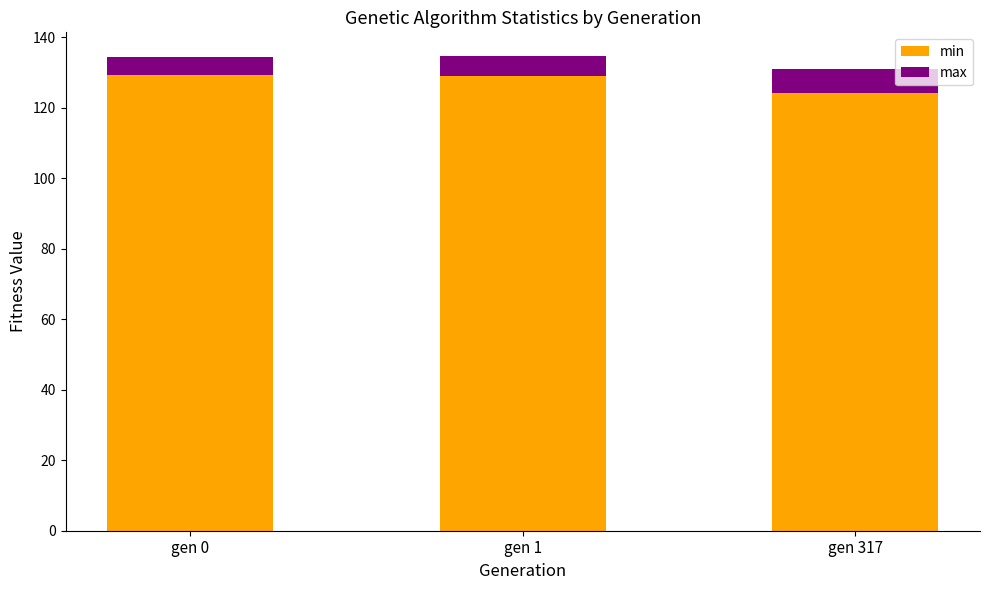

What is the approximate value of min at gen 317?

124.1